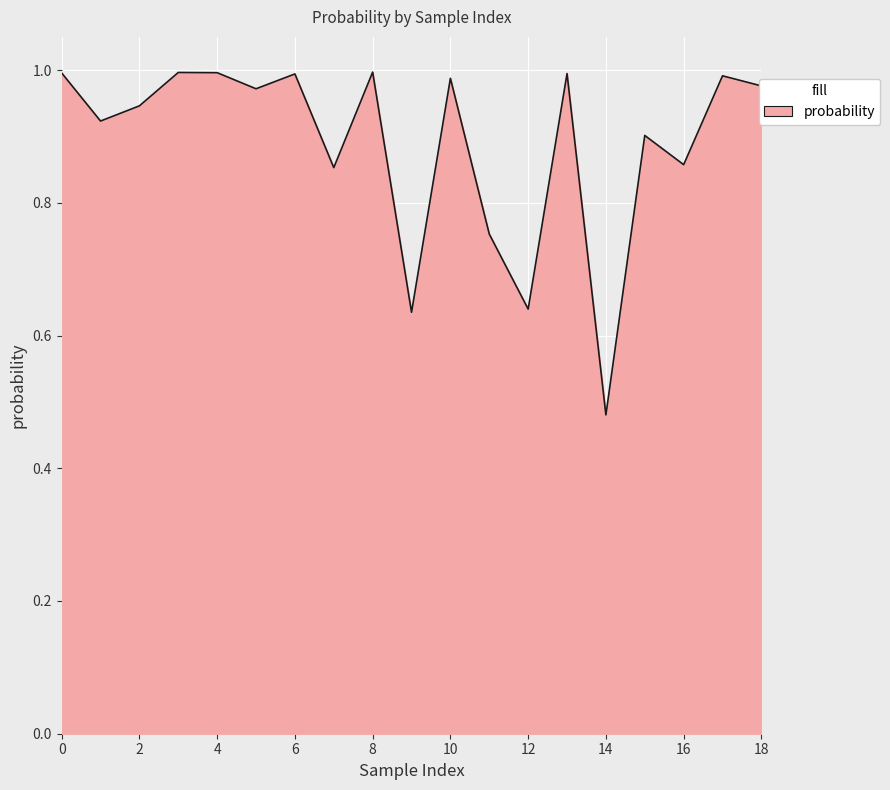

Does the chart have visible grid lines?

Yes